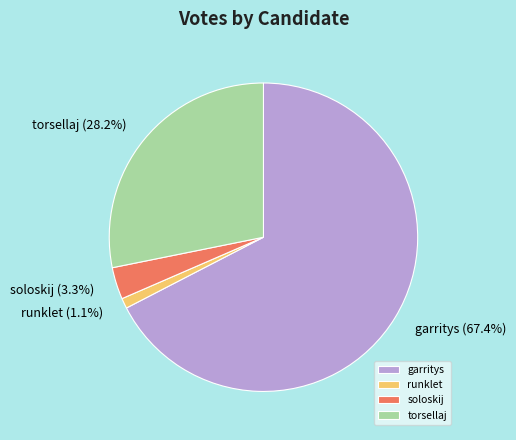

How much of the chart is everything except soloskij?

96.7%